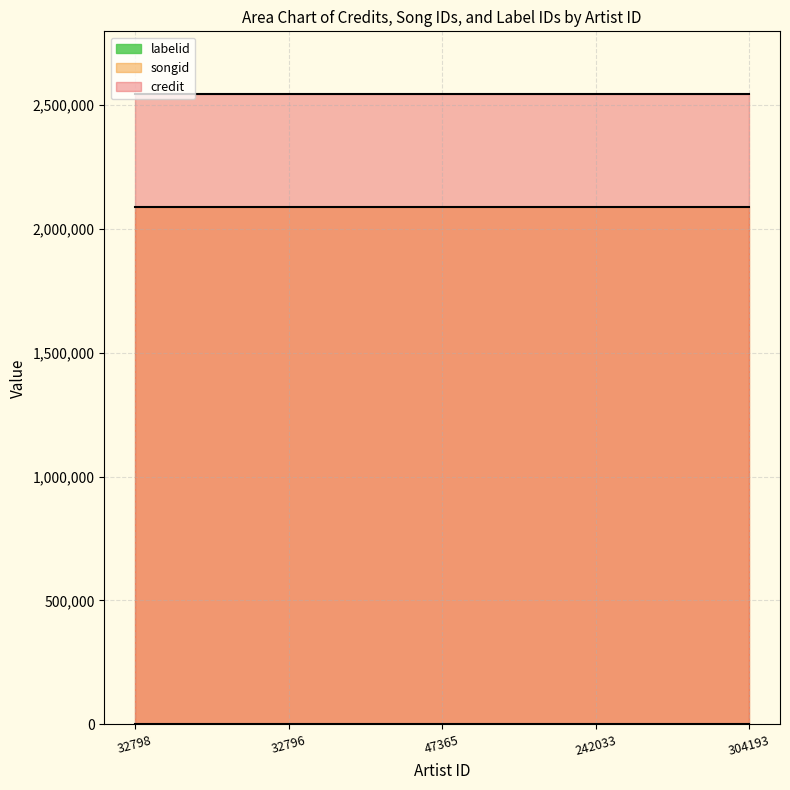

True or false: credit and labelid intersect in this chart.

False